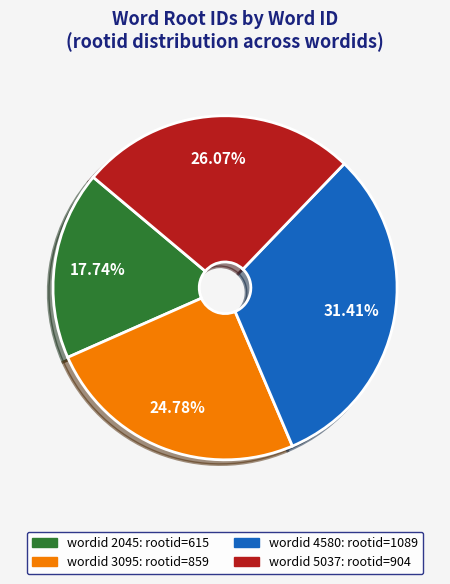

Is there any slice that represents more than half of the pie?

No